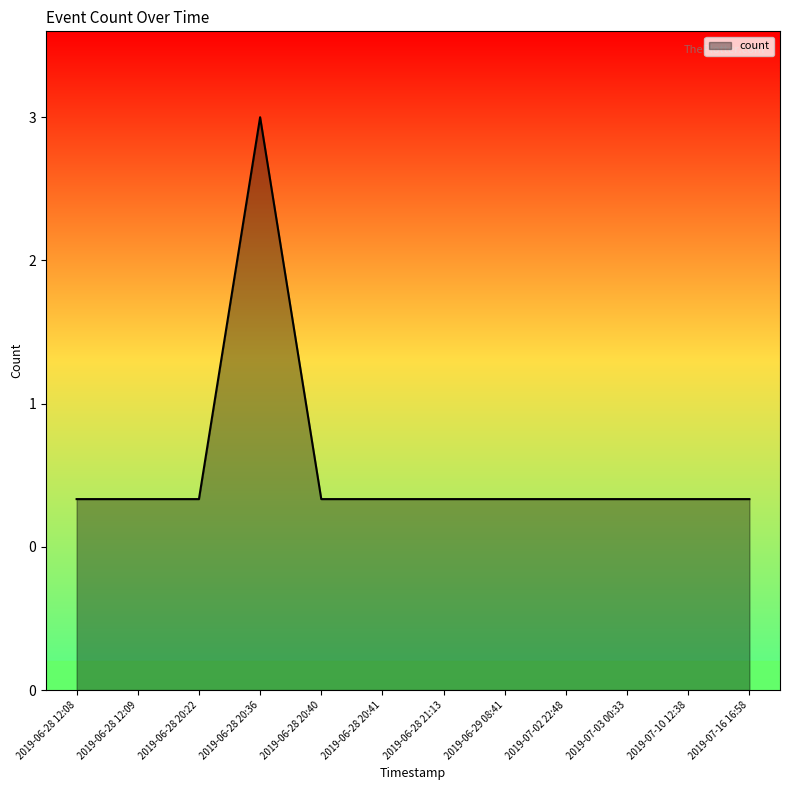

What is the label of the 8th point from the left?

2019-06-29 08:41